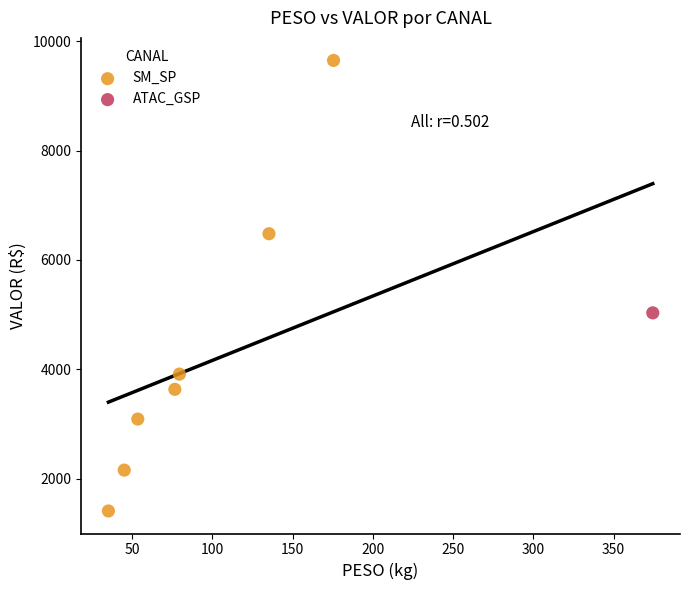

What are all the series names shown in the legend?

SM_SP, ATAC_GSP